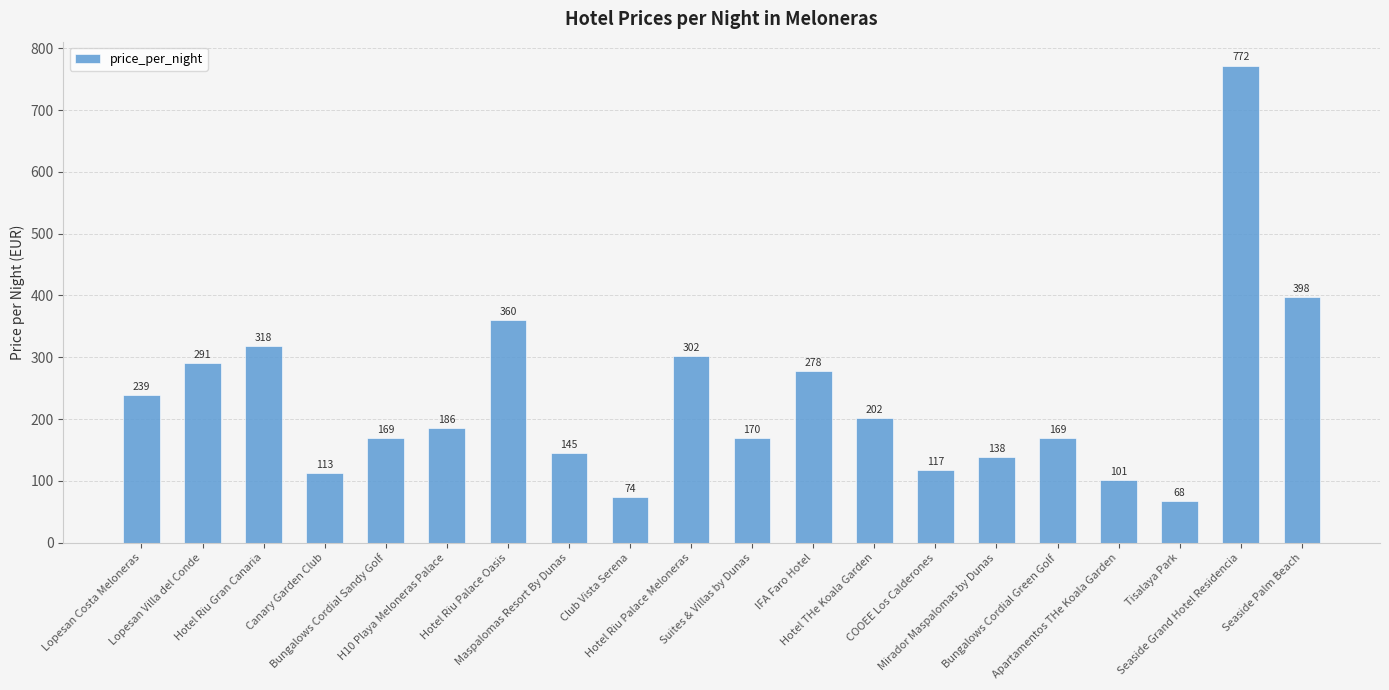

What is the minimum value shown in the chart?

68